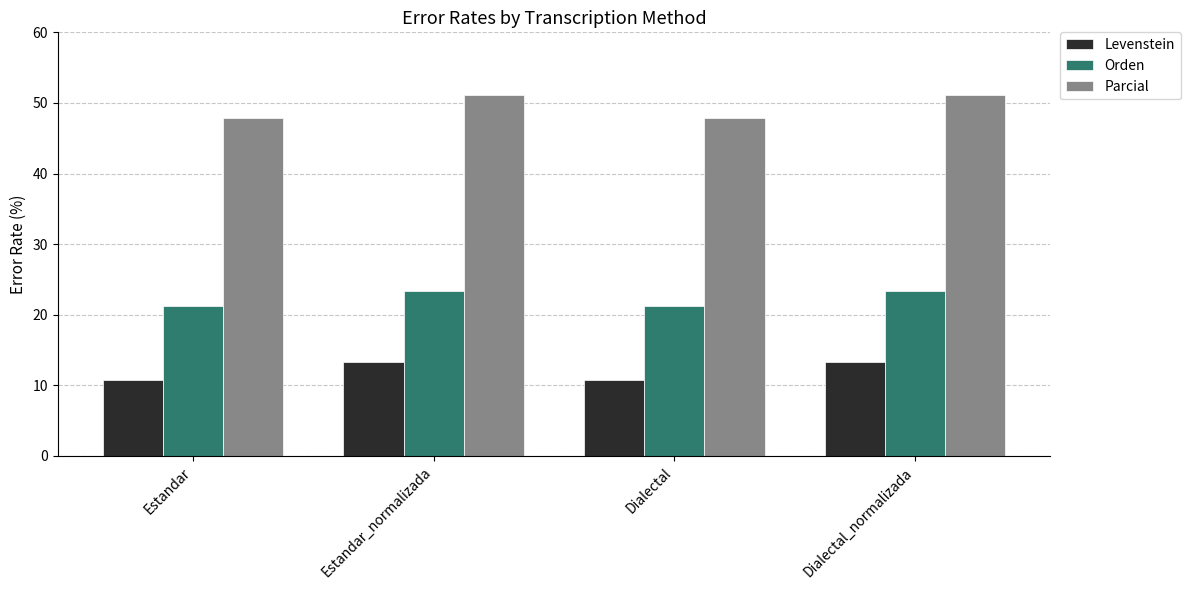

At how many categories does at least one series exceed 25?

4